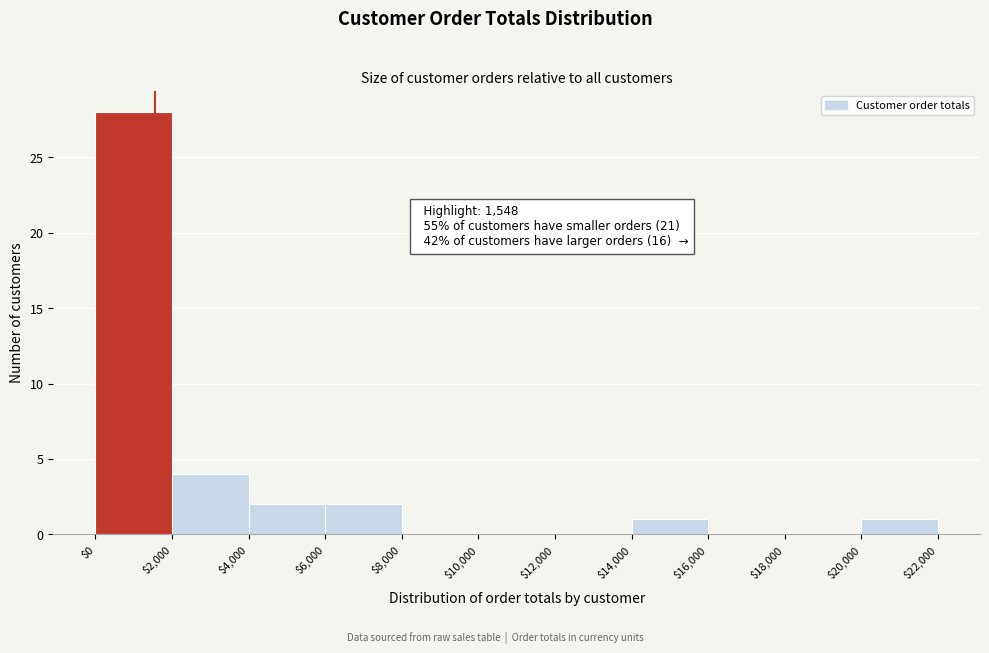

Which range on the x-axis has the tallest bar?

$0 to $2,000